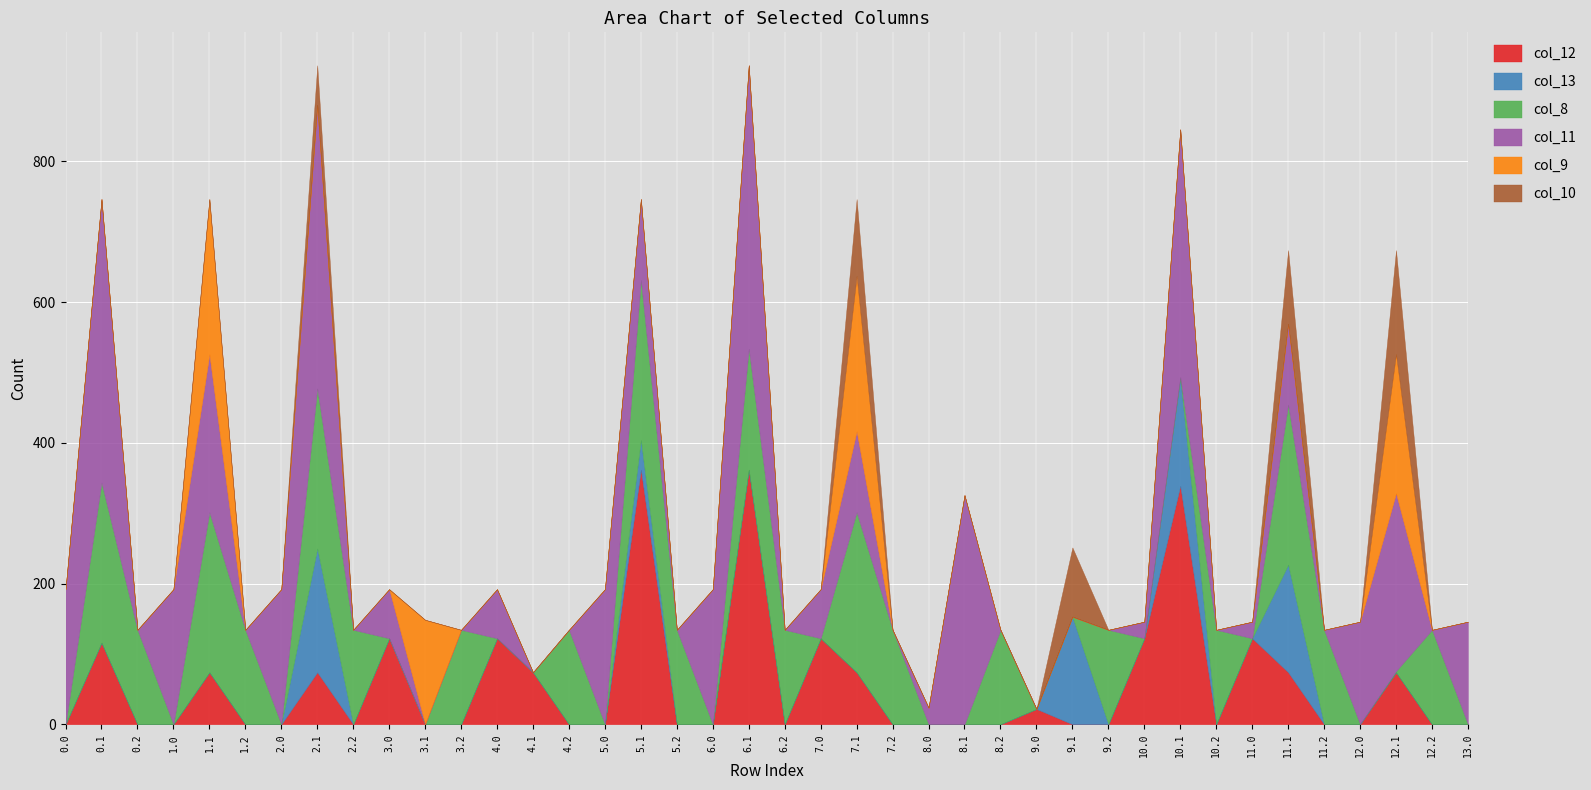

Rank the categories by col_12 value from highest to lowest.

5.1, 6.1, 10.1, 3.0, 4.0, 7.0, 10.0, 11.0, 0.1, 1.1, 2.1, 4.1, 7.1, 11.1, 12.1, 9.0, 0.0, 0.2, 1.0, 1.2, 2.0, 2.2, 3.1, 3.2, 4.2, 5.0, 5.2, 6.0, 6.2, 7.2, 8.0, 8.1, 8.2, 9.1, 9.2, 10.2, 11.2, 12.0, 12.2, 13.0